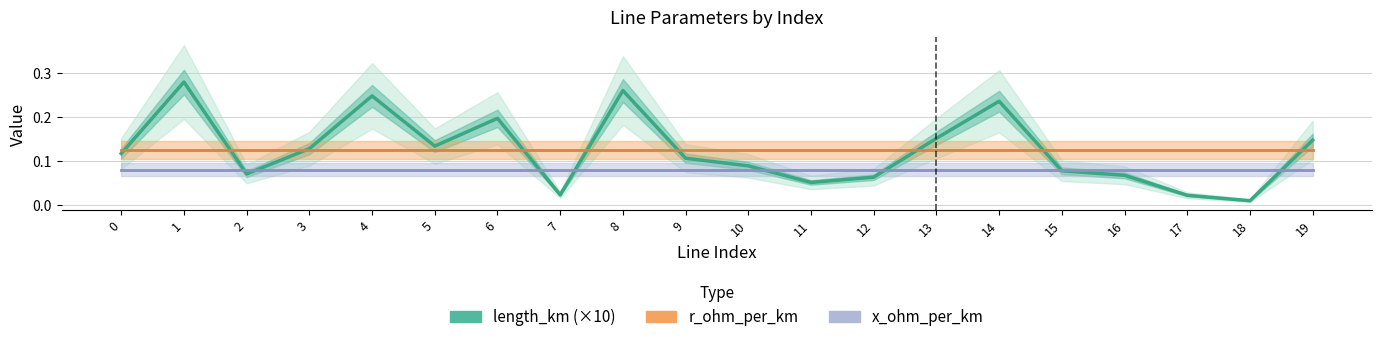

Where is the first local maximum for length_km (×10)?

1